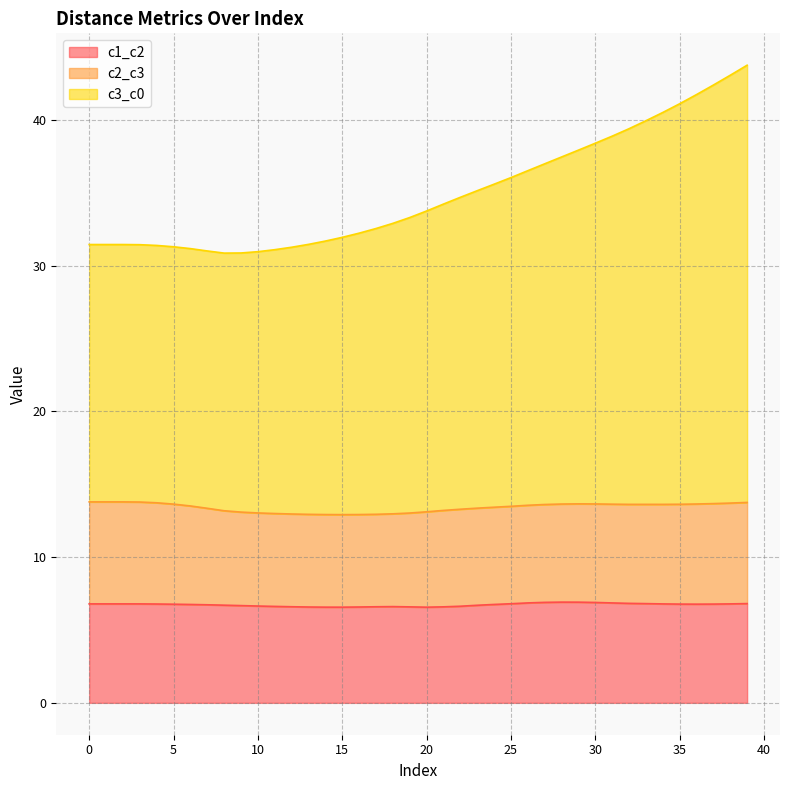

How many interior local valleys does the c3_c0 series have?

1